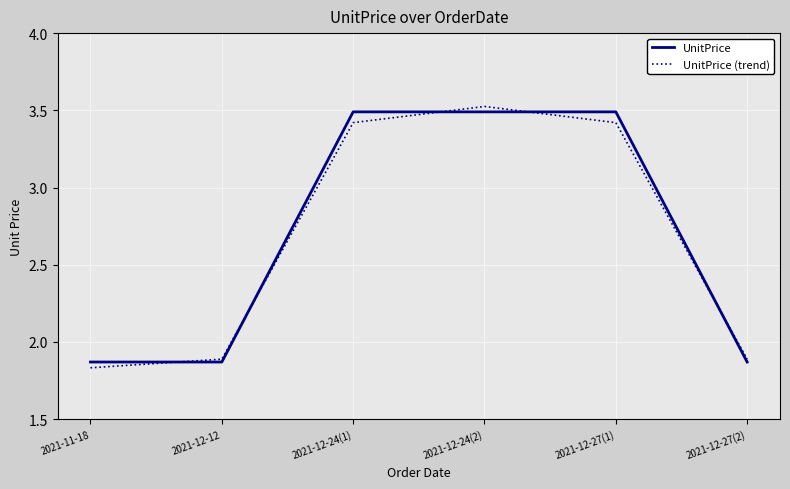

True or false: UnitPrice has a value of 3.5 at 2021-12-24(1).

True